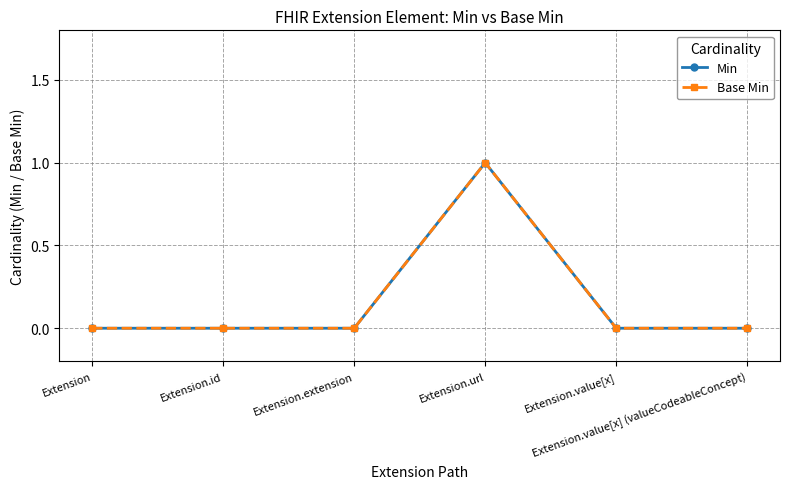

Does the chart have visible grid lines?

Yes